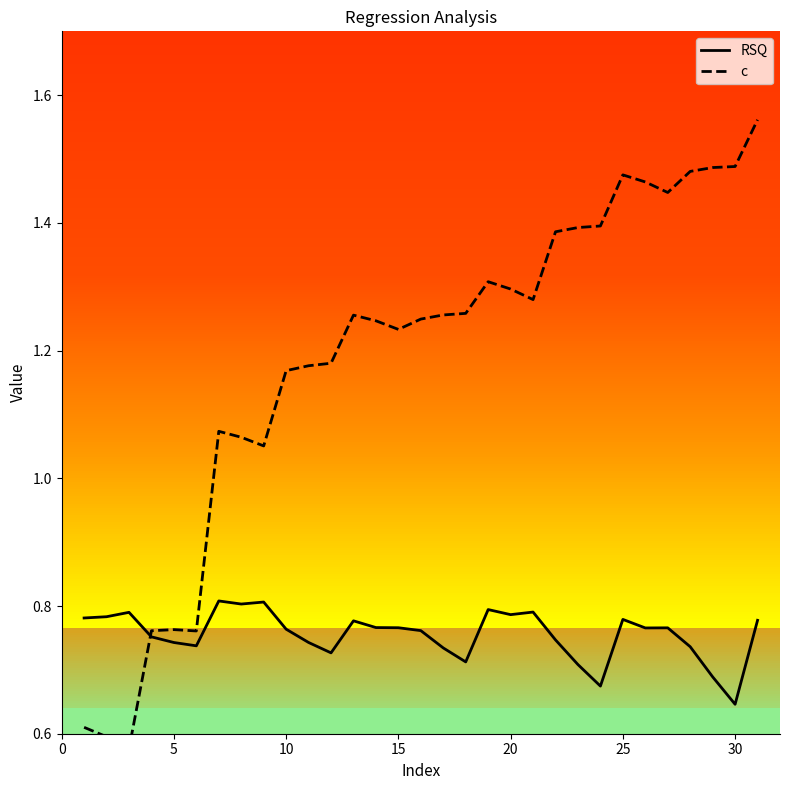

Where is RSQ nearest to the value 0?

30